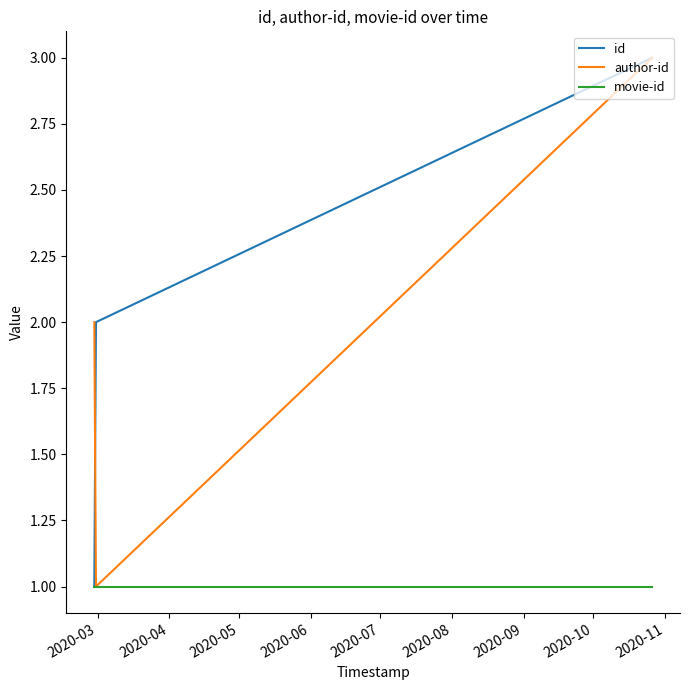

What is the maximum value shown in the chart?

3